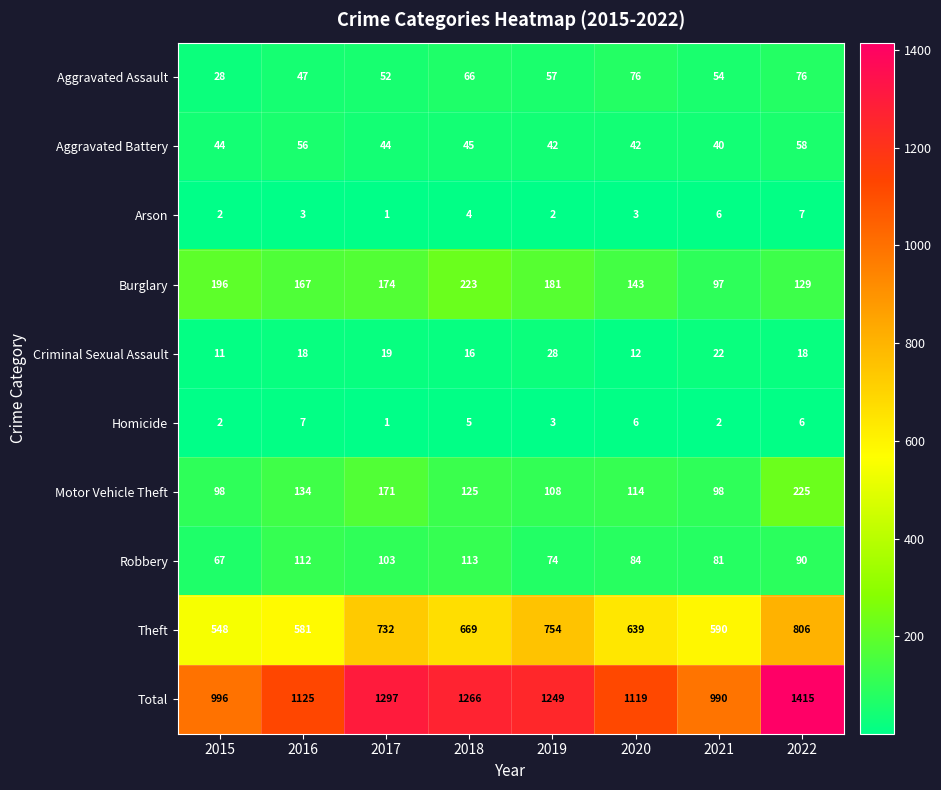

What is the difference between the maximum and minimum values in the Criminal Sexual Assault series?

17